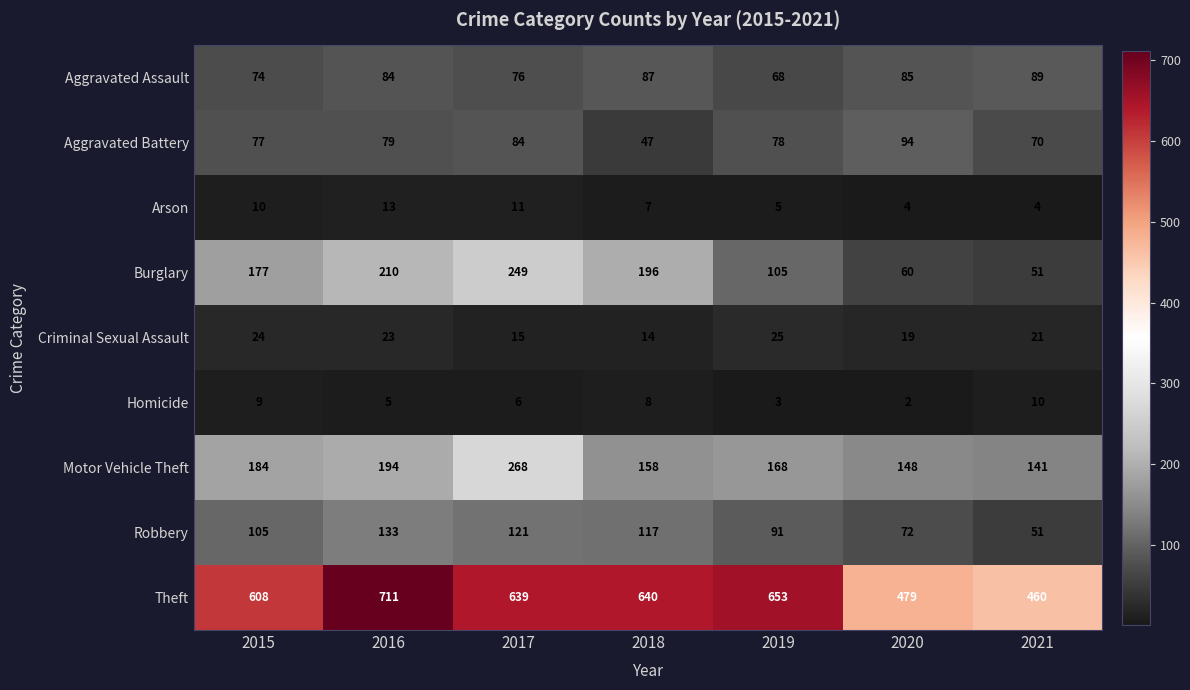

How many values in the Homicide series are below 6?

3